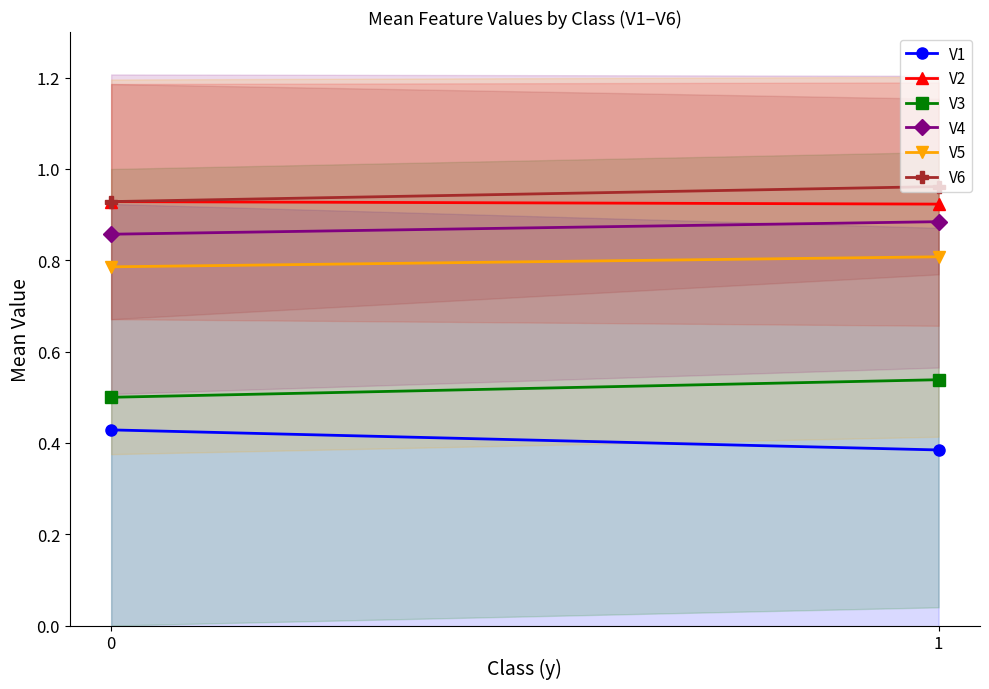

How many lines are shown in the chart?

6